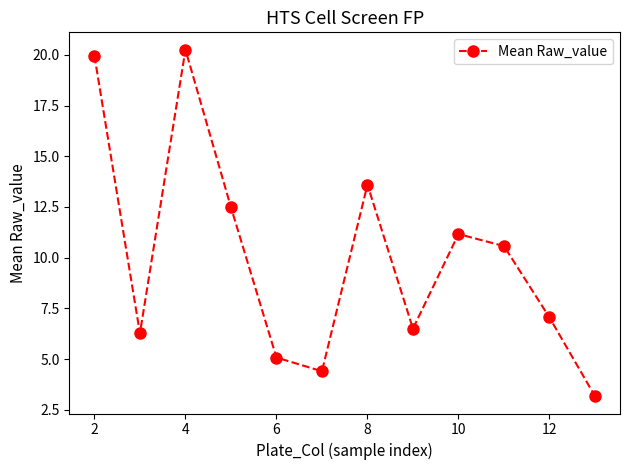

What is the maximum value shown in the chart?

20.3